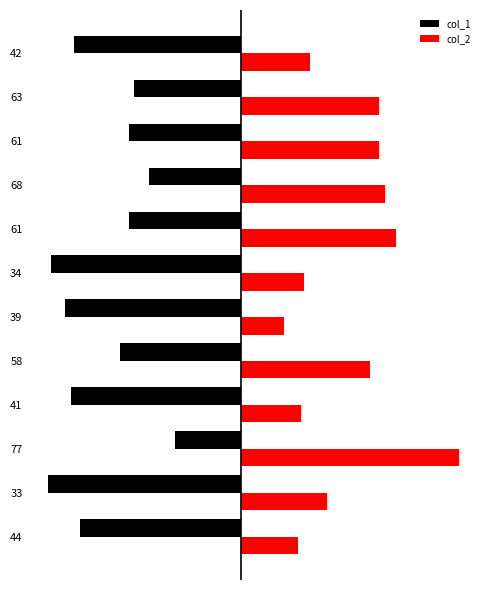

List the labels in order of col_2 value, largest first.

77, 61, 68, 61, 63, 58, 33, 42, 34, 41, 44, 39